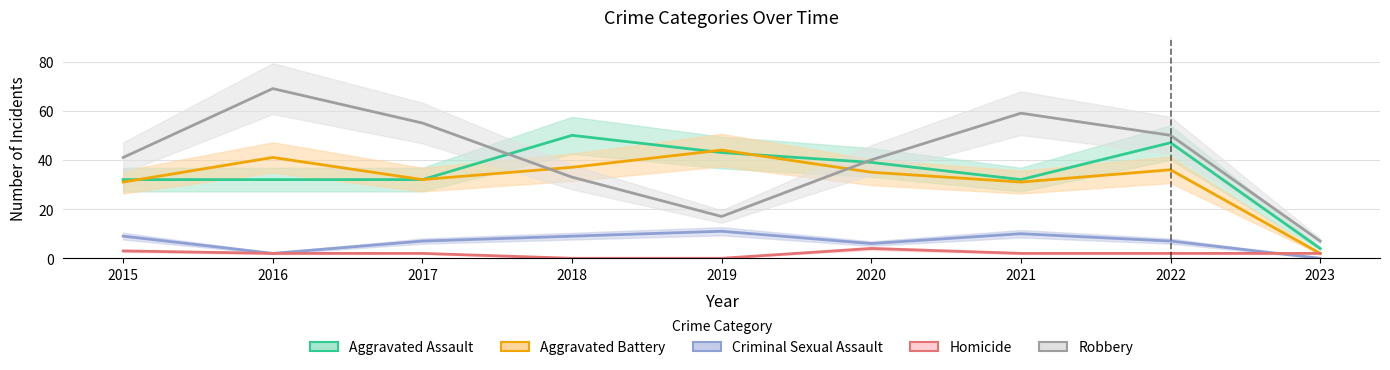

Where does the Criminal Sexual Assault series first go above 7?

2015